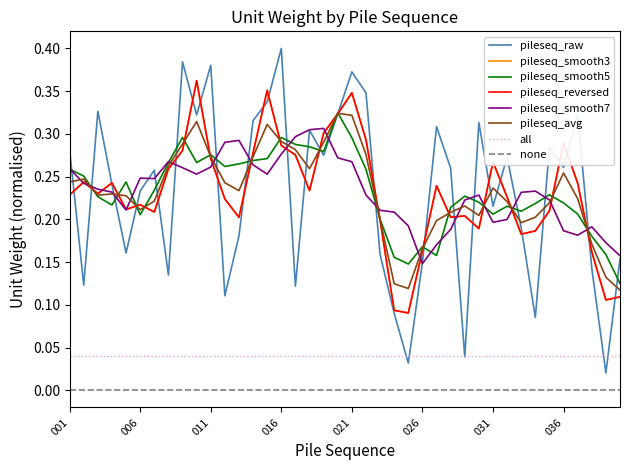

What is the sum of all values?

9.2